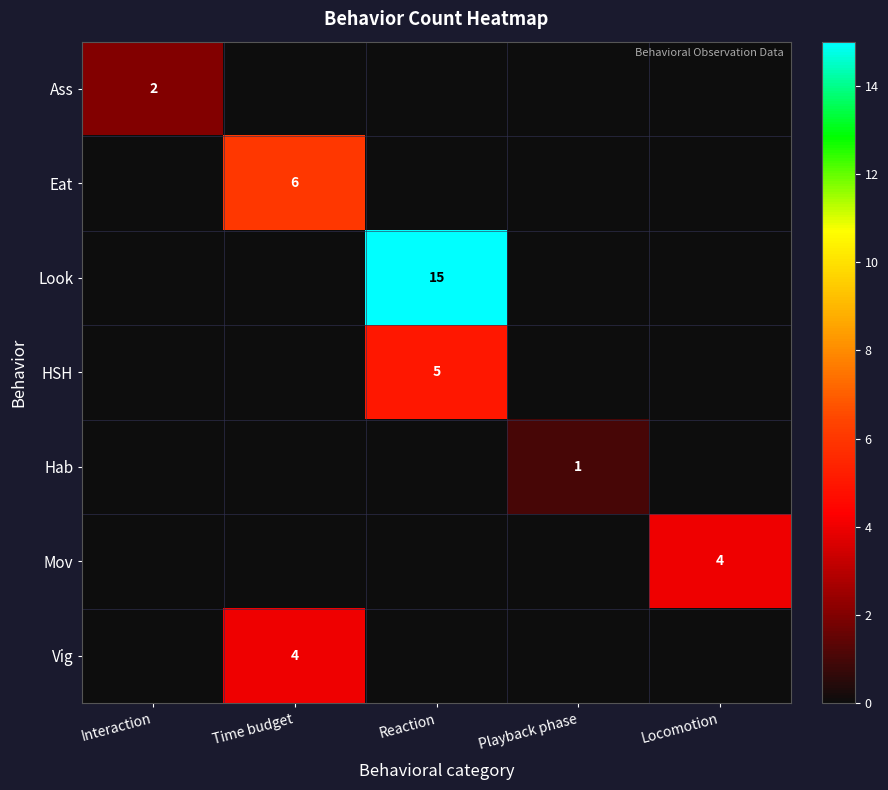

The value of HSH at Reaction is 7. True or false?

False